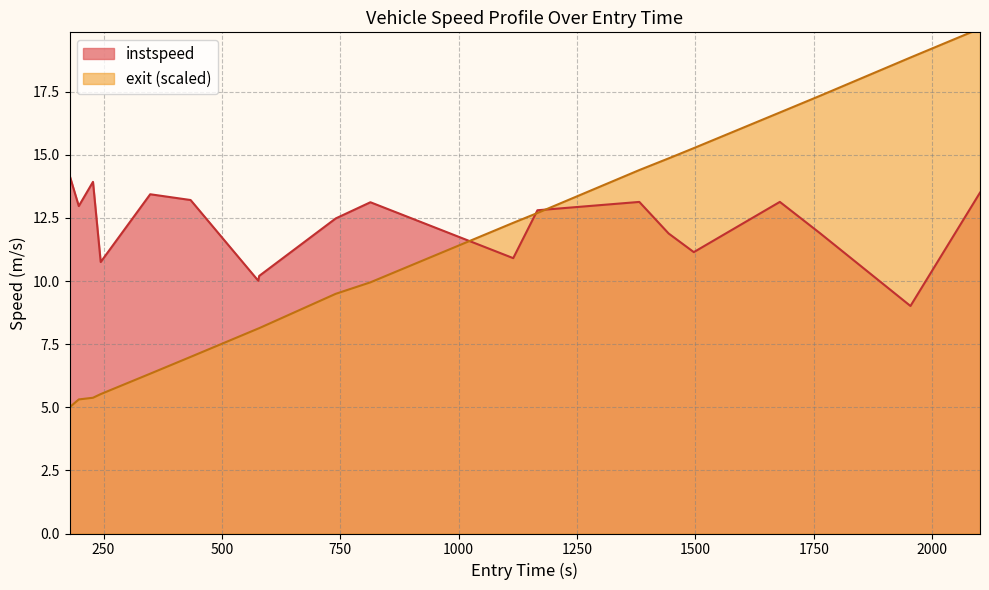

How many lines are shown in the chart?

2